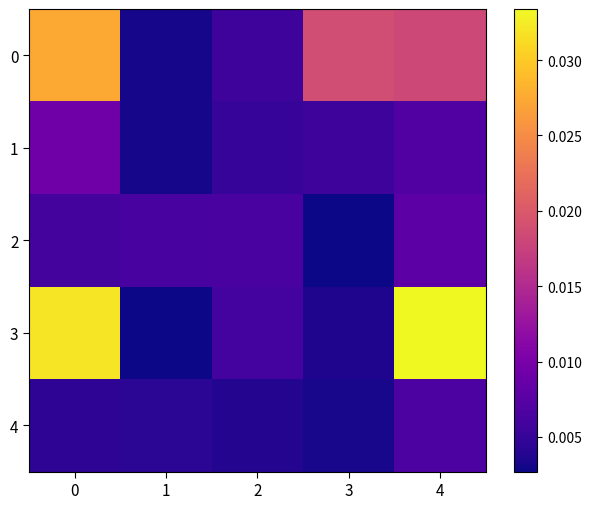

Which category has the highest value across all series?

4